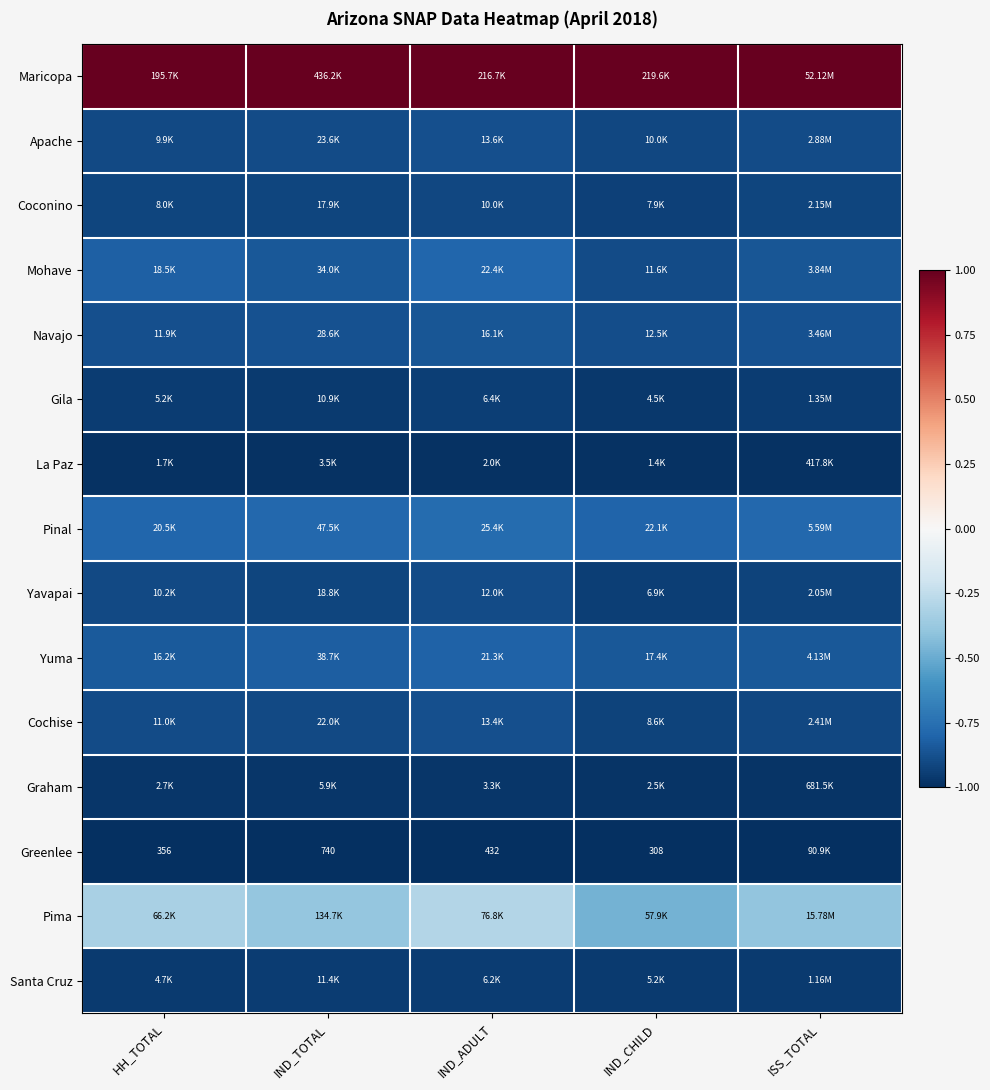

Rank the series by their maximum value, from highest to lowest.

Maricopa, Pima, Pinal, Mohave, Yuma, Navajo, Apache, Cochise, Yavapai, Coconino, Gila, Santa Cruz, Graham, La Paz, Greenlee